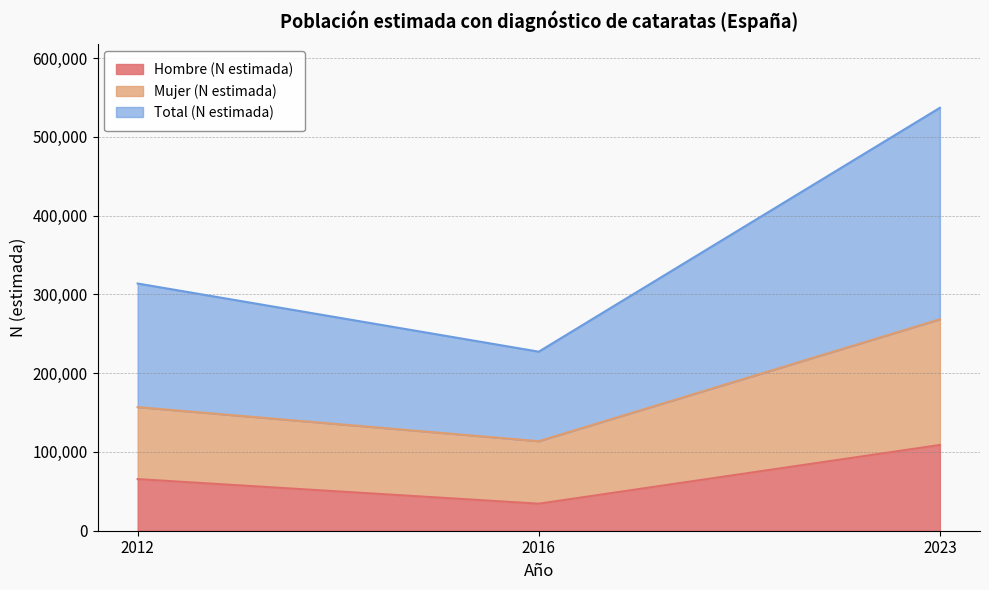

How many lines are shown in the chart?

3